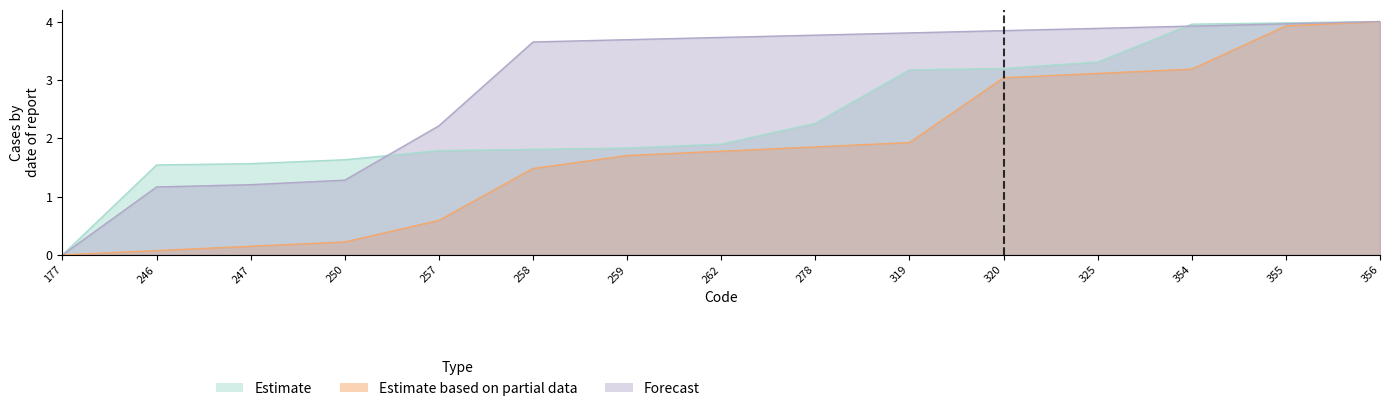

How many lines are shown in the chart?

3